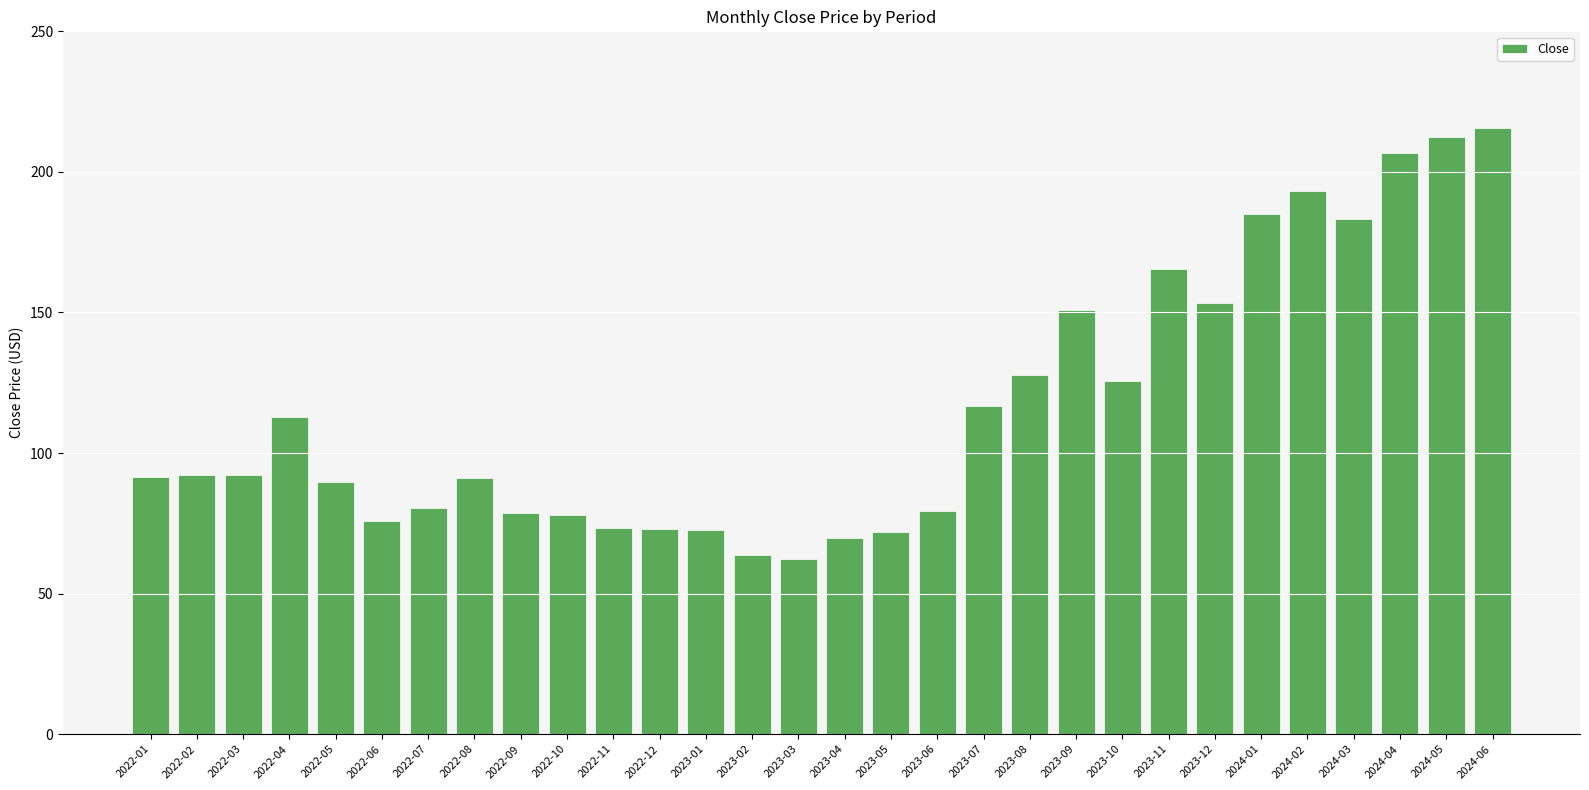

True or false: the data shows 136.2 at 2022-02.

False